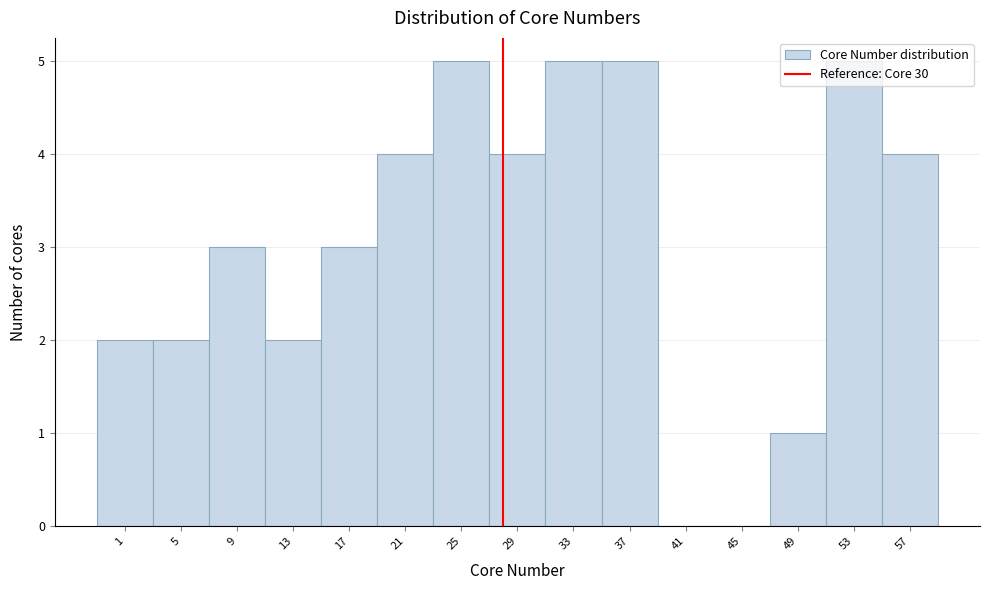

Read the value at 37.

5